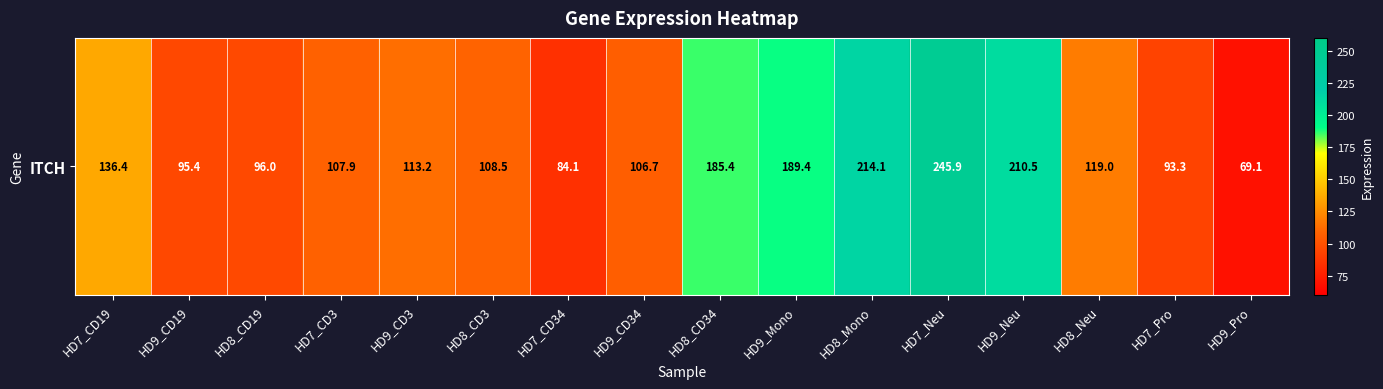

What is the ratio of the value at HD8_CD3 to the value at HD7_CD34?

1.3